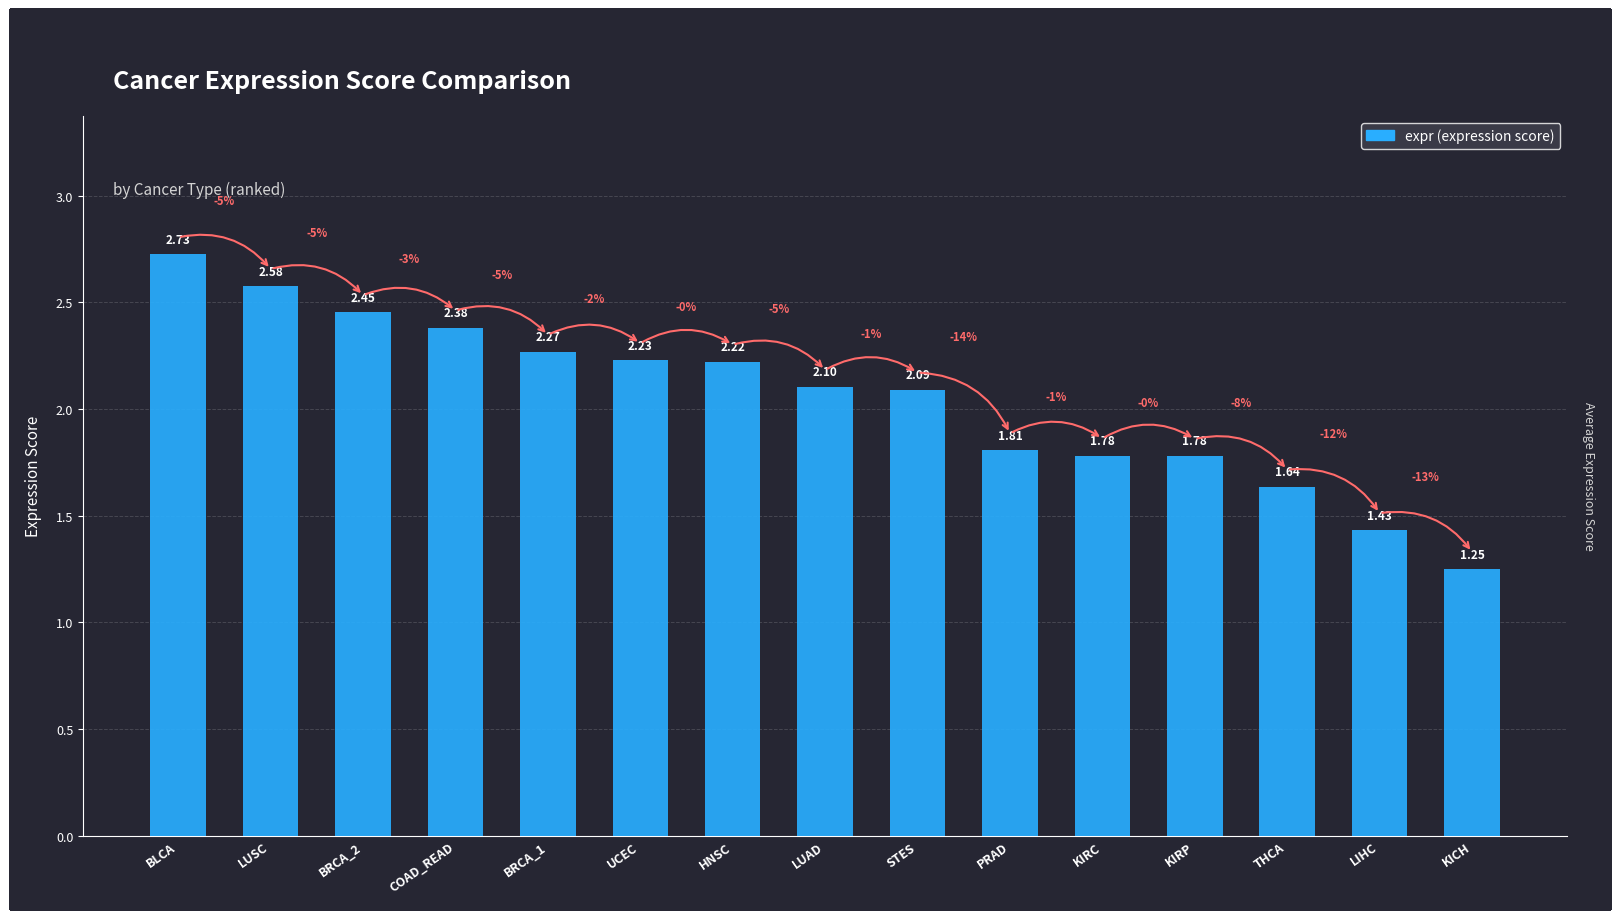

Reading left to right, transcribe all the data shown in this chart.

BLCA=2.7	LUSC=2.6	BRCA_2=2.5	COAD_READ=2.4	BRCA_1=2.3	UCEC=2.2	HNSC=2.2	LUAD=2.1	STES=2.1	PRAD=1.8	KIRC=1.8	KIRP=1.8	THCA=1.6	LIHC=1.4	KICH=1.2